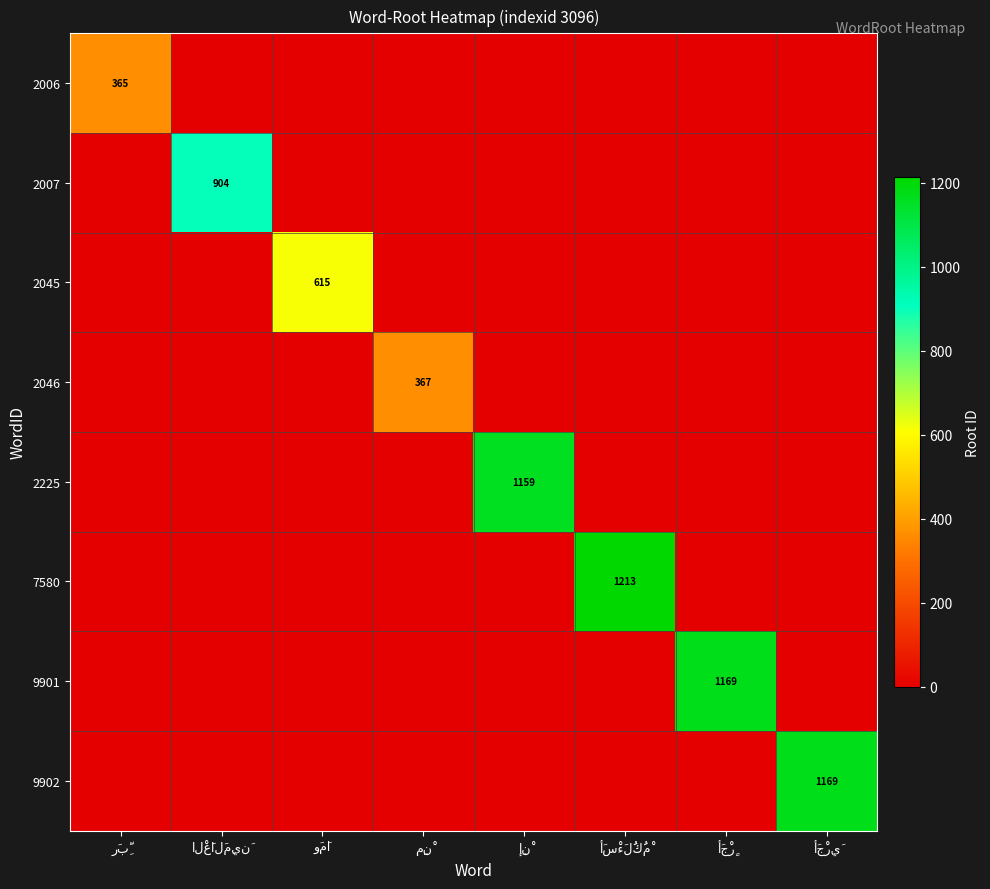

At which category is the sum across all series the highest?

أَسْءَلُكُمْ